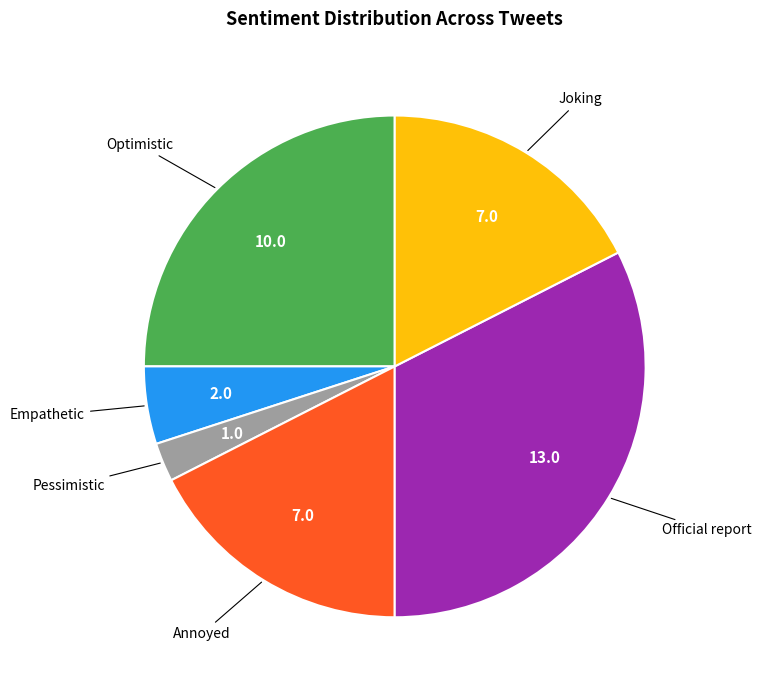

Does any single category account for the majority?

No